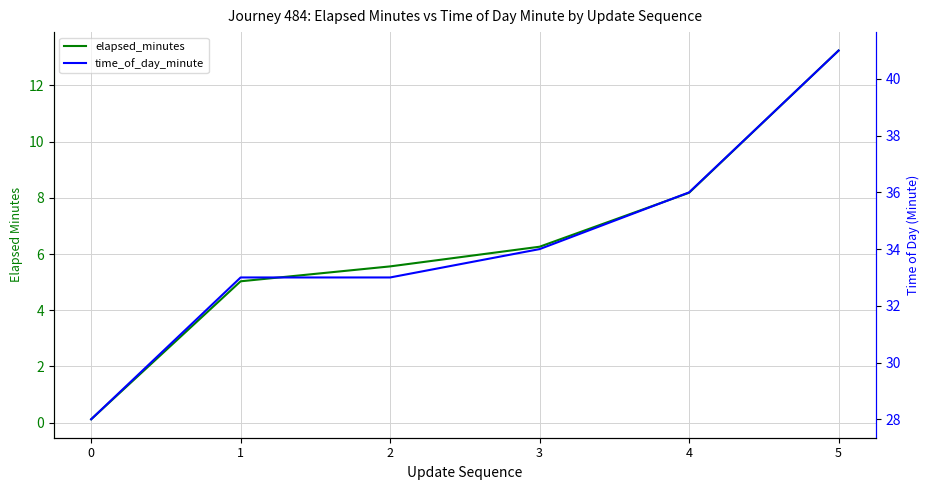

What value does the elapsed_minutes series have at 2?

5.6